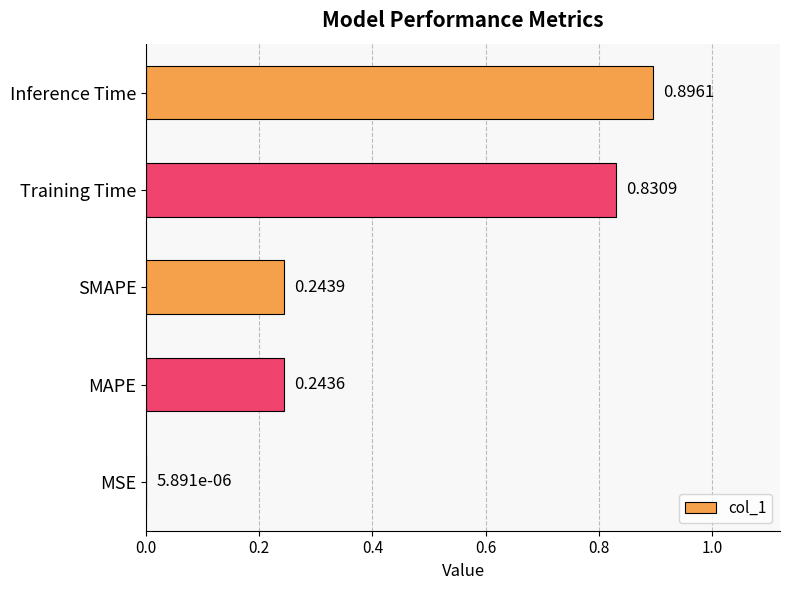

What is the change in value from MSE to SMAPE?

+0.2